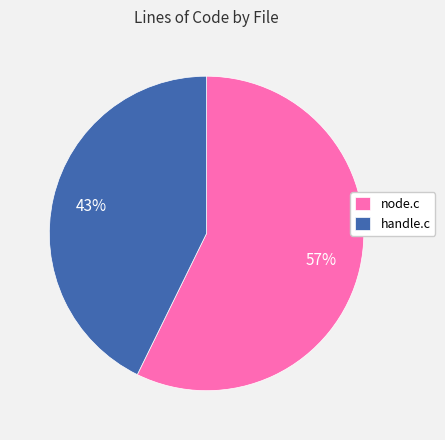

Count the number of slices in the pie.

2